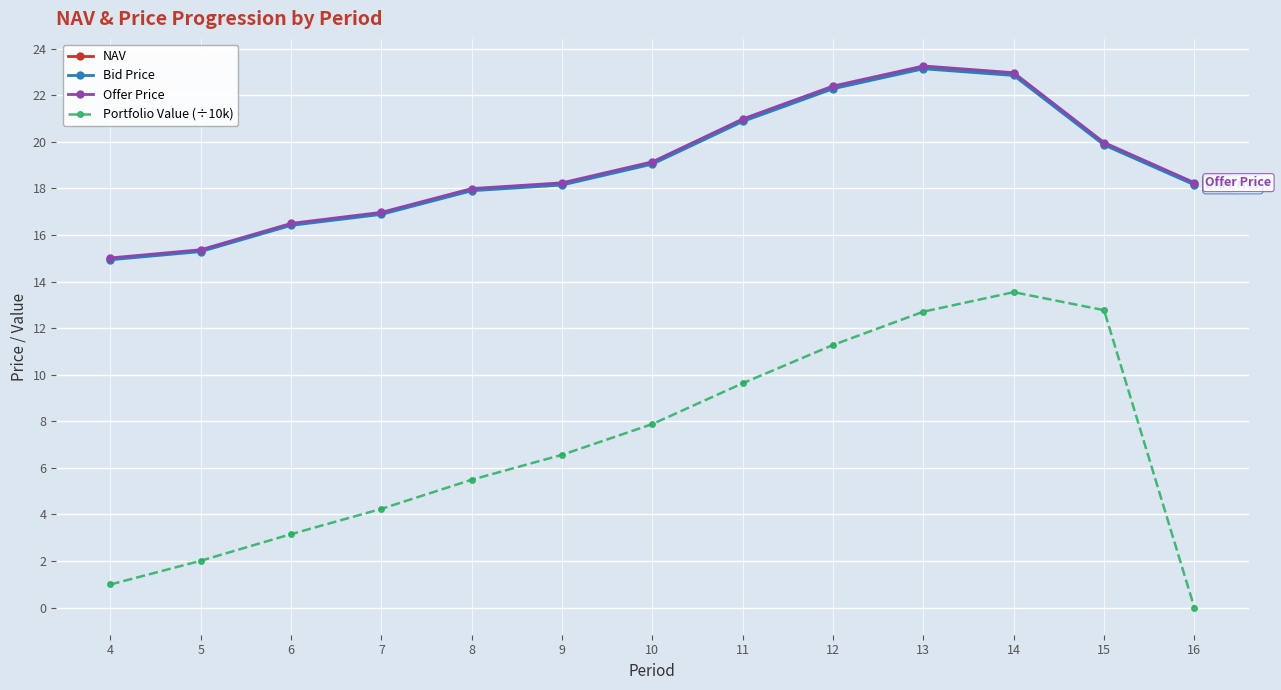

What is the minimum value for NAV?

15.0